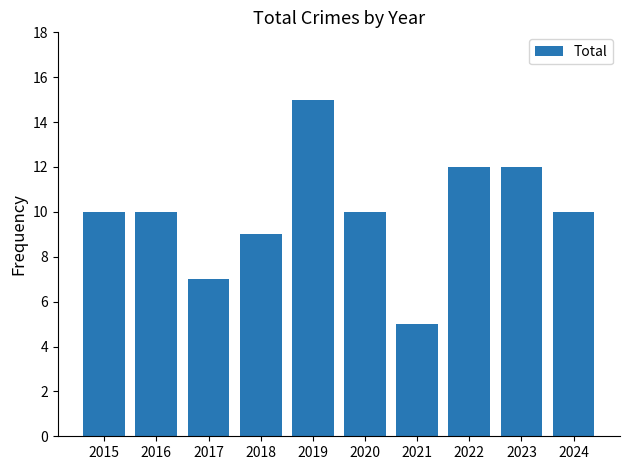

Reading left to right, what are all the values shown in this chart?

2015=10	2016=10	2017=7	2018=9	2019=15	2020=10	2021=5	2022=12	2023=12	2024=10